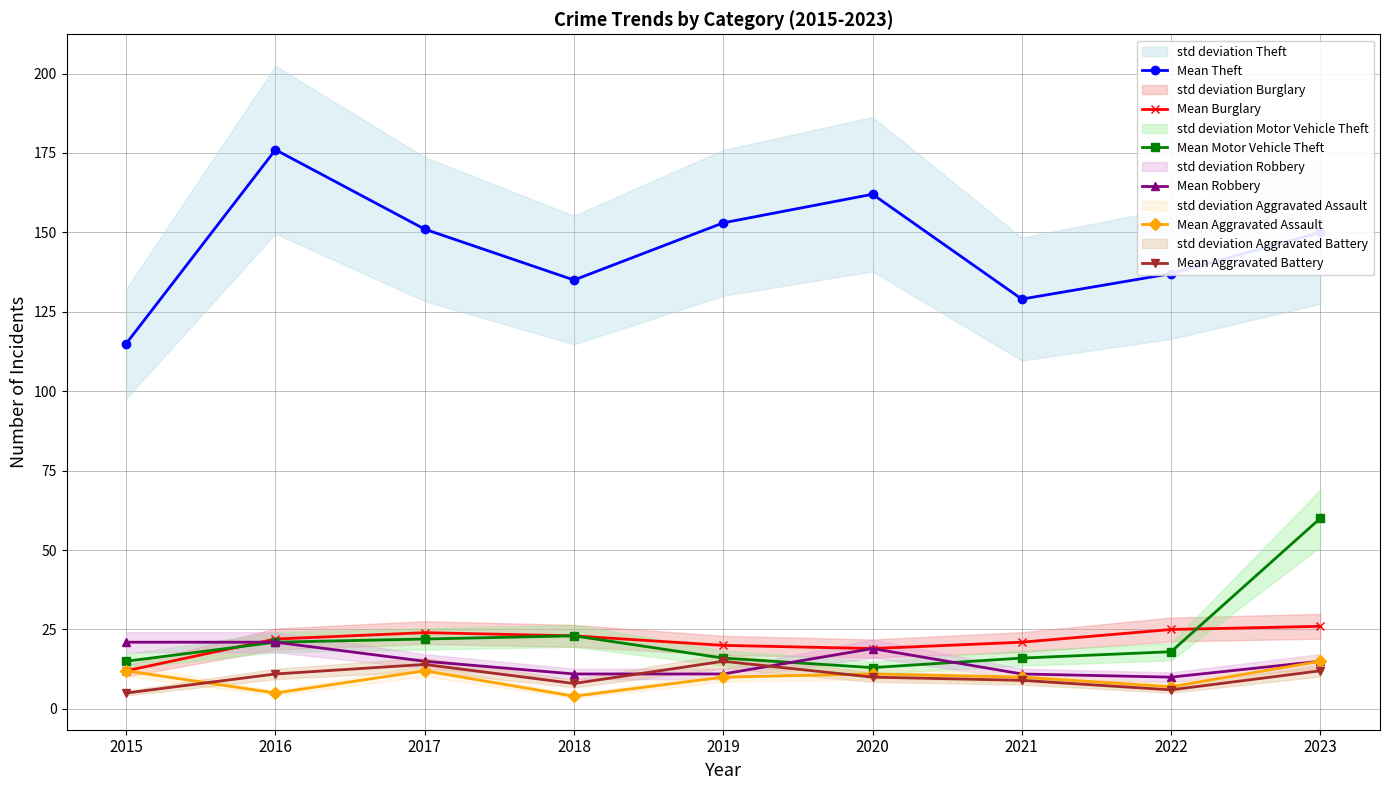

What is the value of the Mean Theft point at the 7th from the left?

129